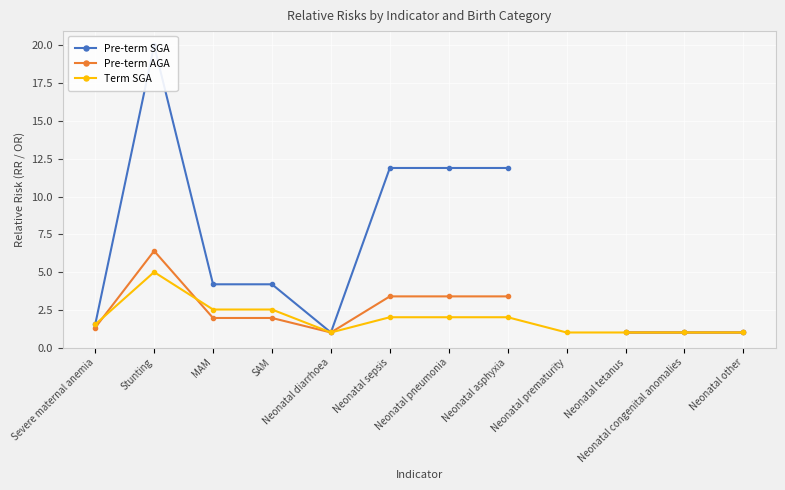

What is the label of the 2nd point from the right?

Neonatal congenital anomalies